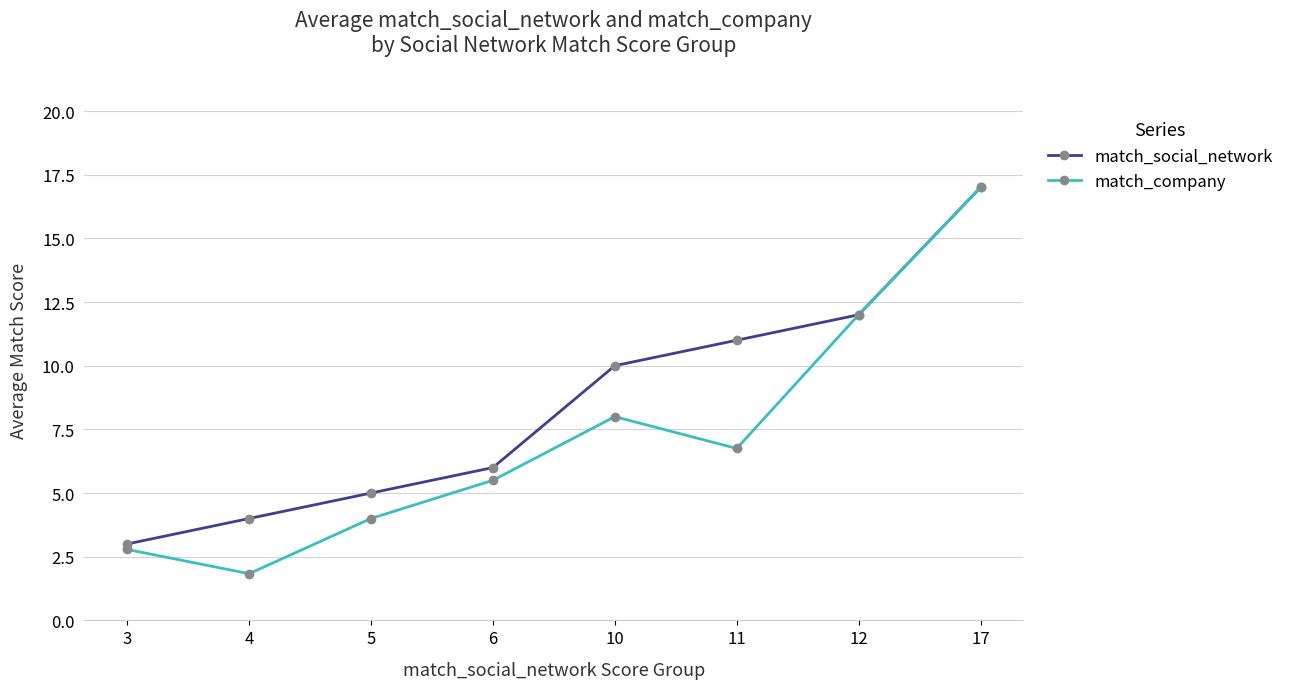

What is the sum of all match_company values?

57.9